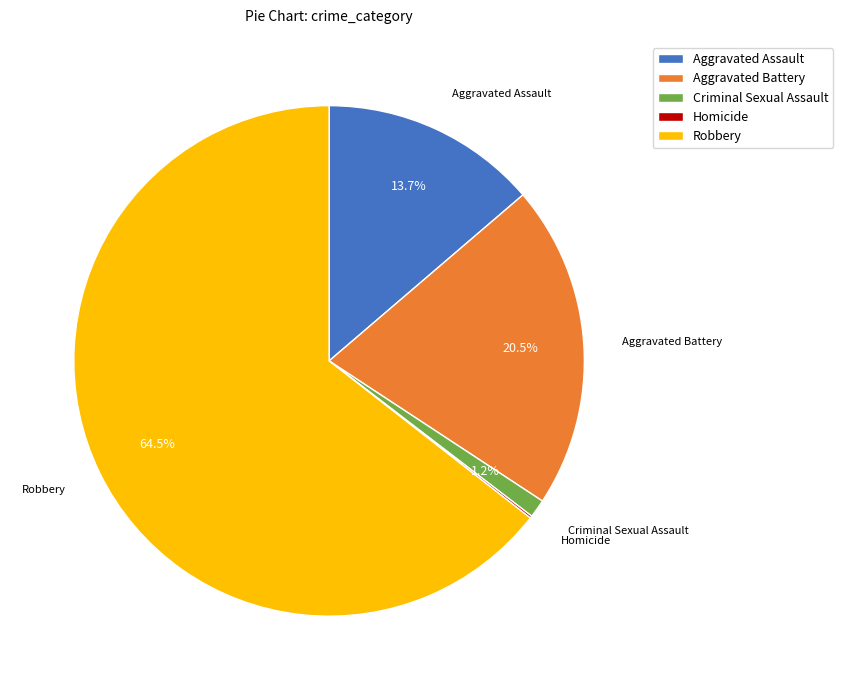

To the nearest percent, what is the difference between the Criminal Sexual Assault and Robbery slice percentages?

63%